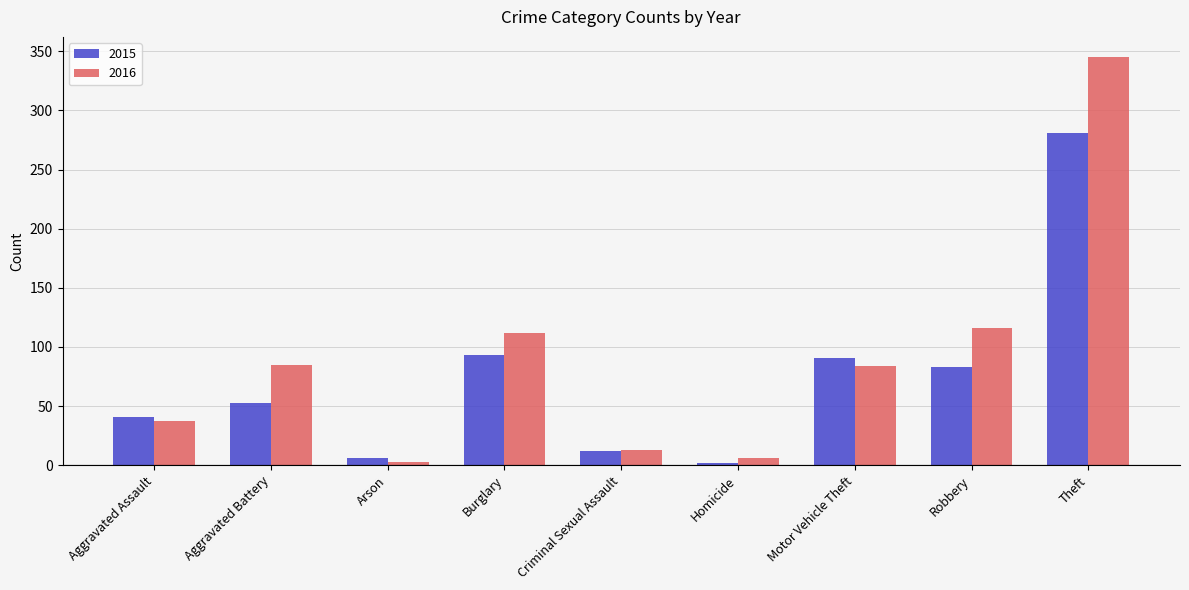

Which series changed the most between Aggravated Assault and Theft?

2016